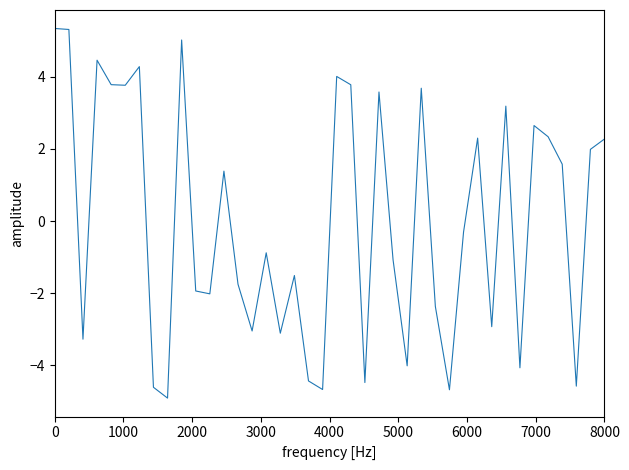

What is the maximum value shown in the chart?

5.3